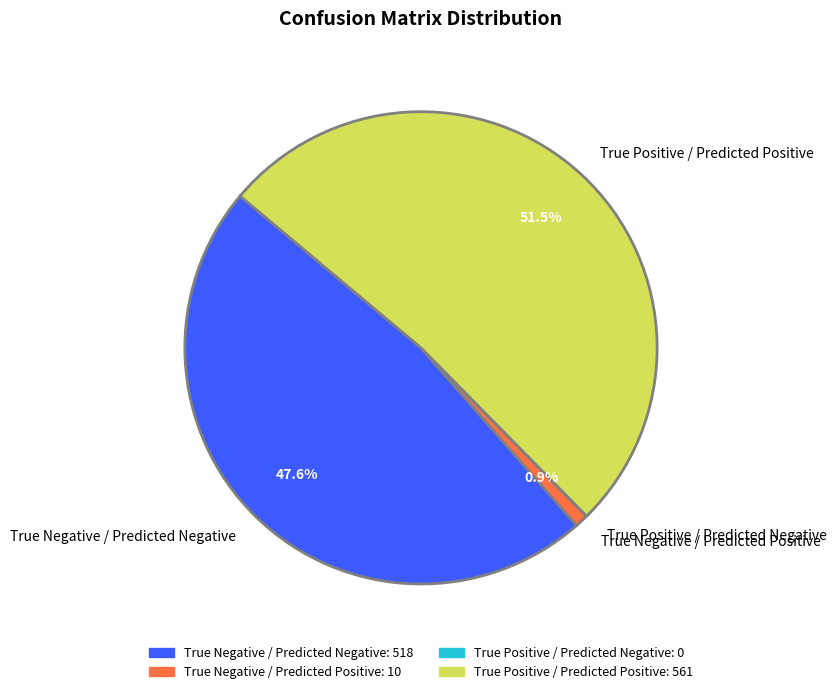

Combined, do True Positive / Predicted Positive and True Negative / Predicted Negative account for over 50%?

Yes